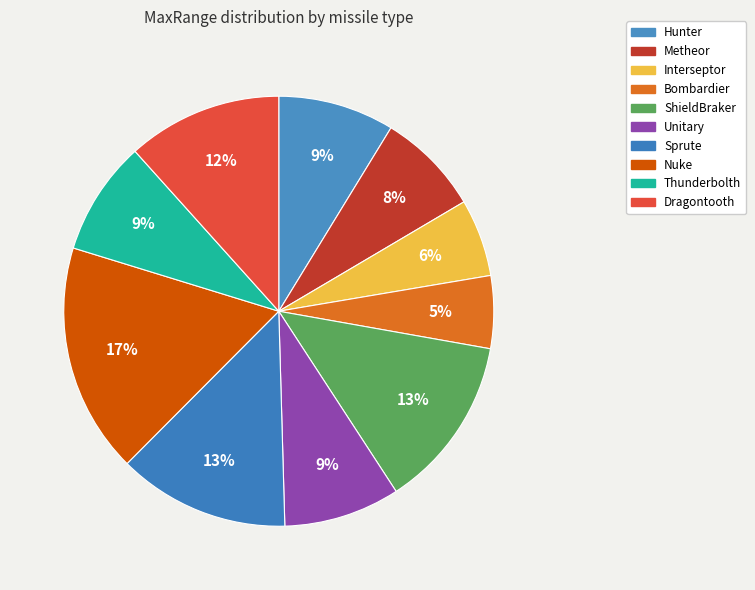

To the nearest percent, what is the difference between the ShieldBraker and Nuke slice percentages?

4%